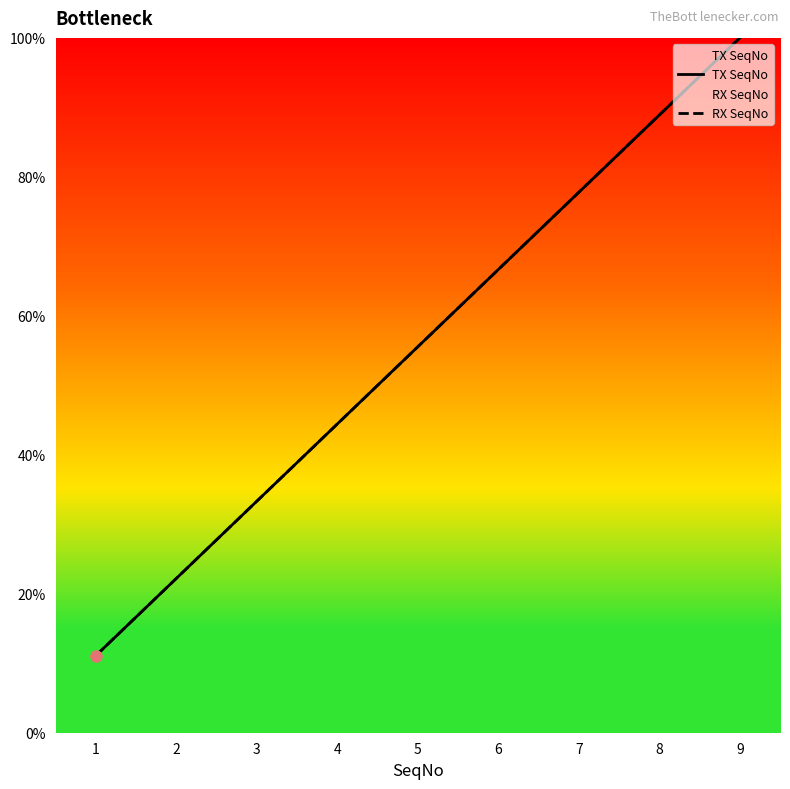

Is the value of TX SeqNo at 6 greater than the value of RX SeqNo at 6?

No